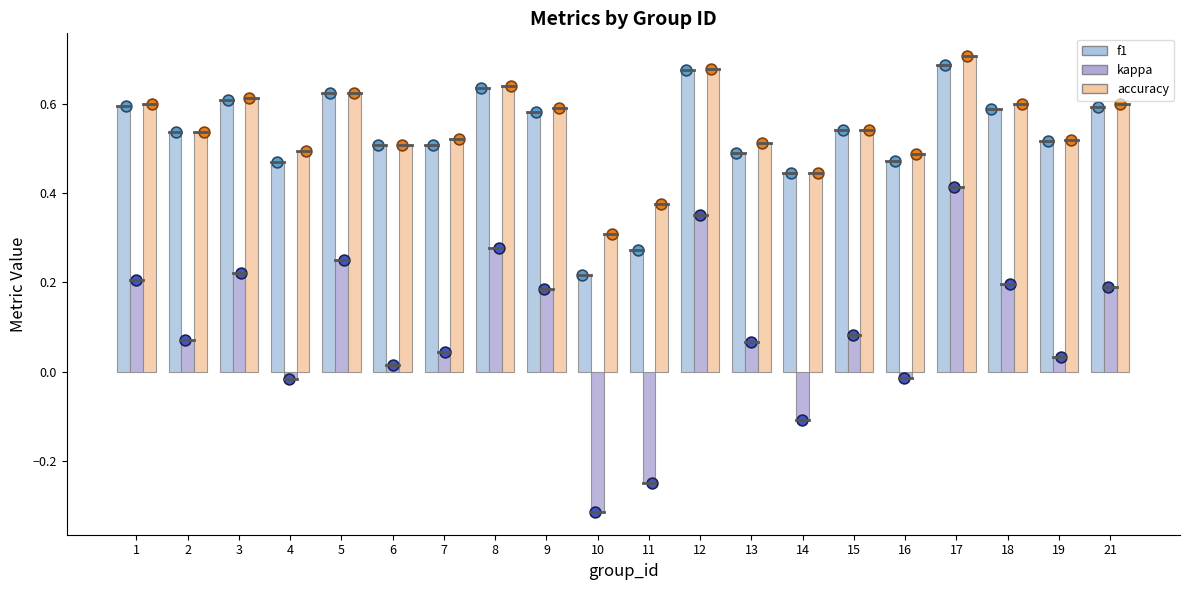

Which series contains the highest Y value?

accuracy